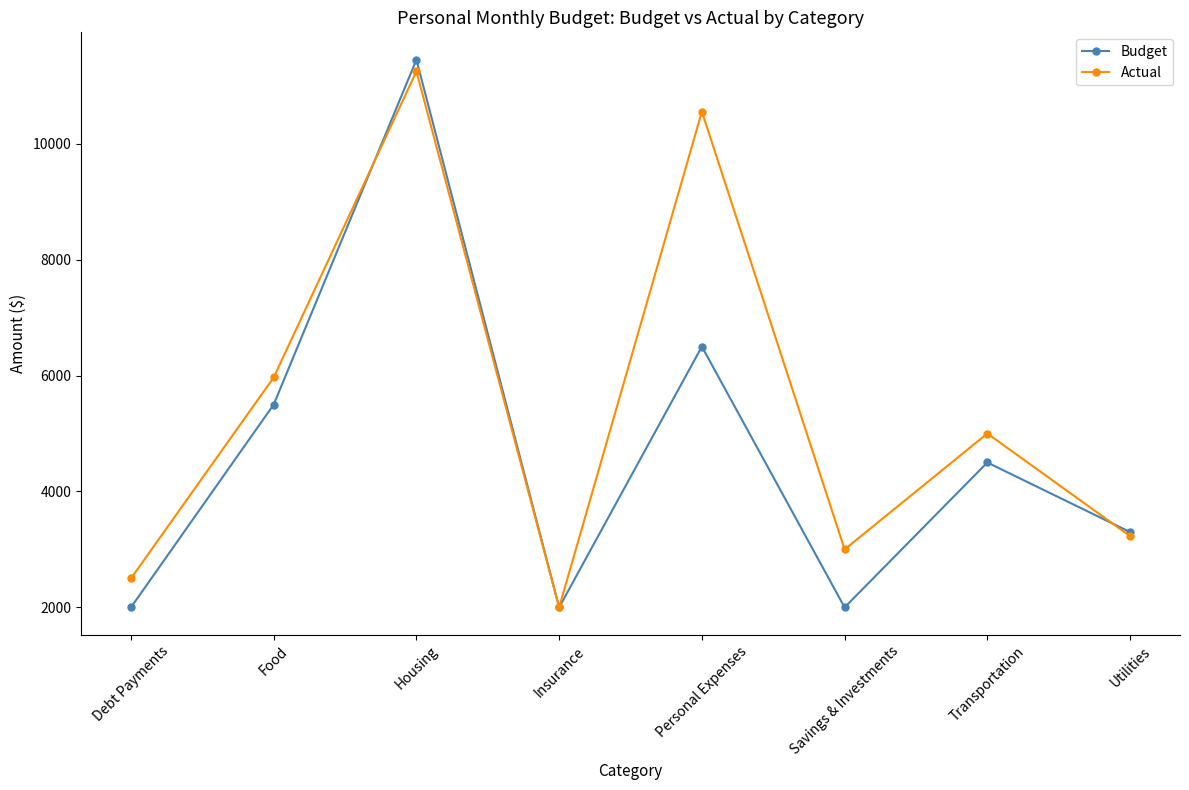

What are all the series names shown in the legend?

Budget, Actual